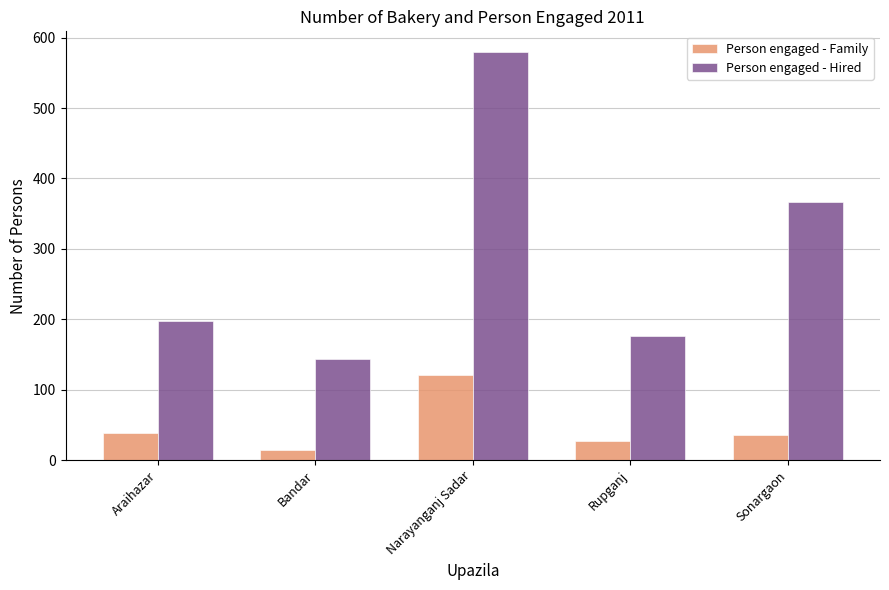

Rank the categories by Person engaged - Hired value from lowest to highest.

Bandar, Rupganj, Araihazar, Sonargaon, Narayanganj Sadar